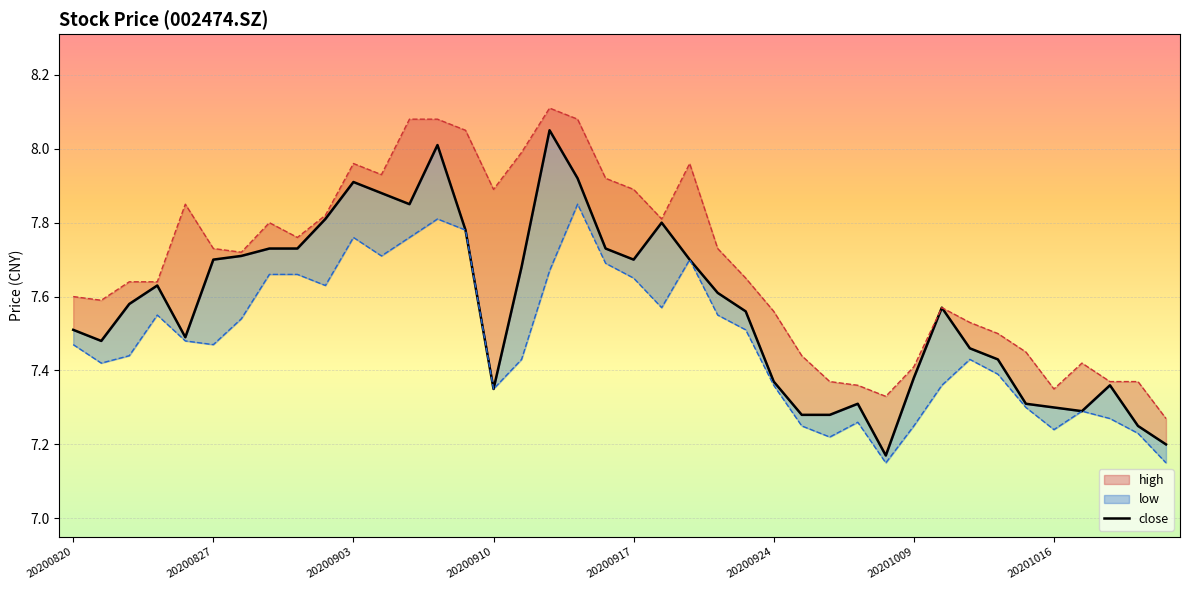

What is the value of the 24th point from the left?

7.6